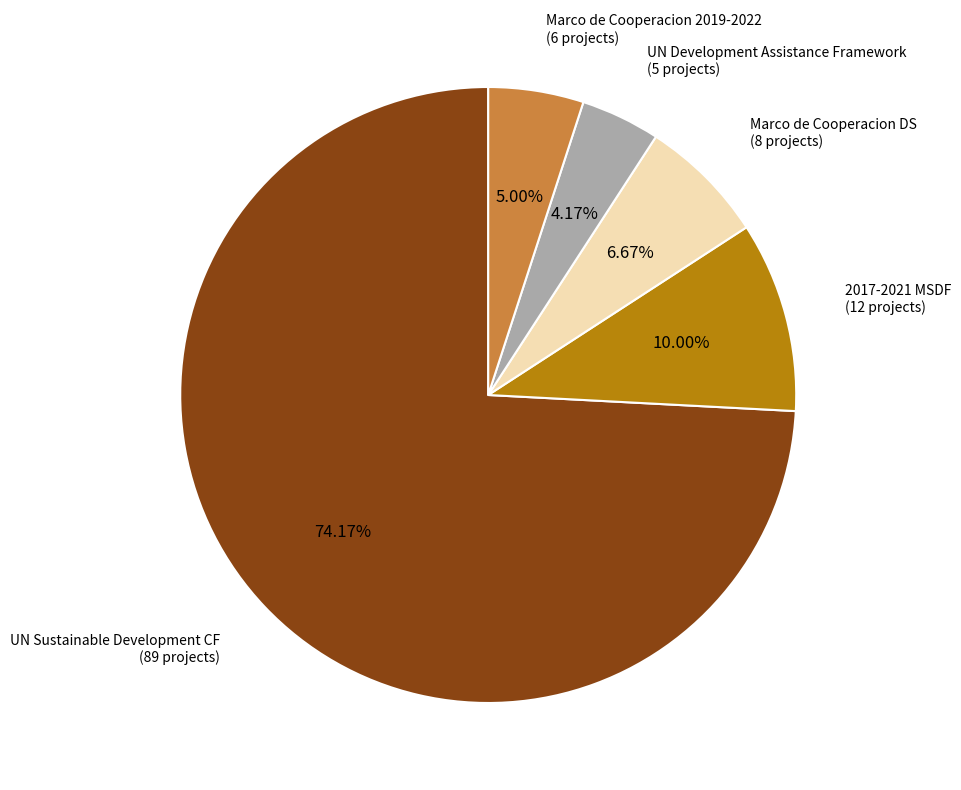

How many segments does this pie chart have?

5